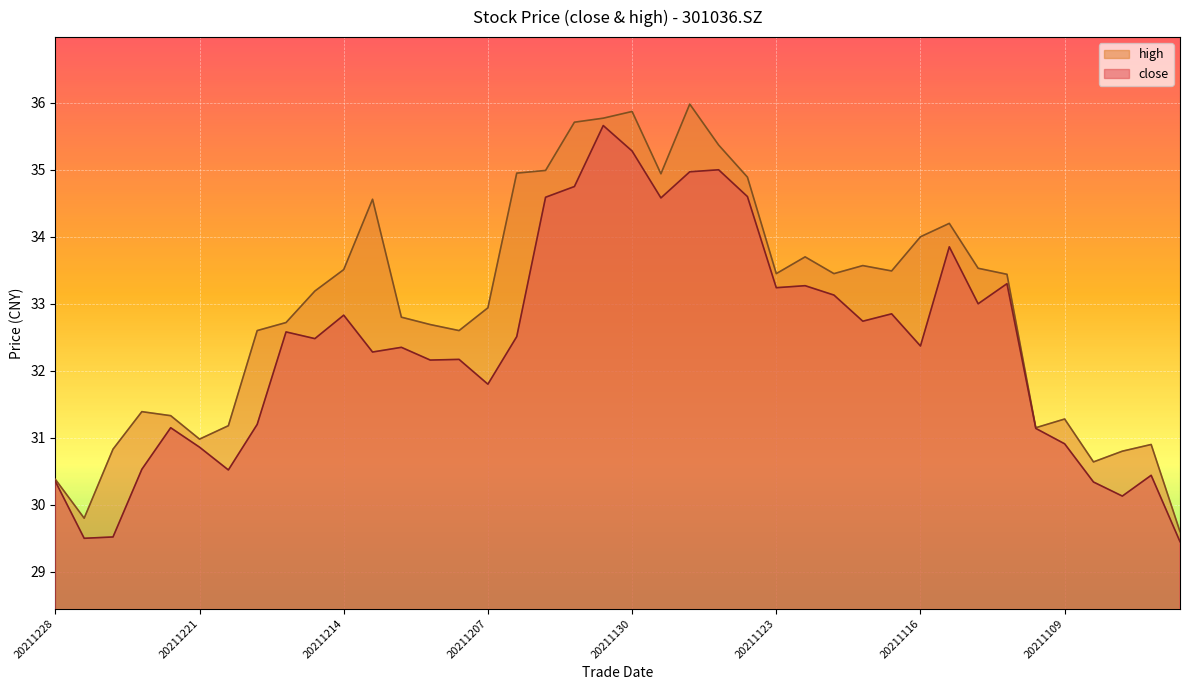

Rank the series at 20211217 from highest to lowest value.

high, close